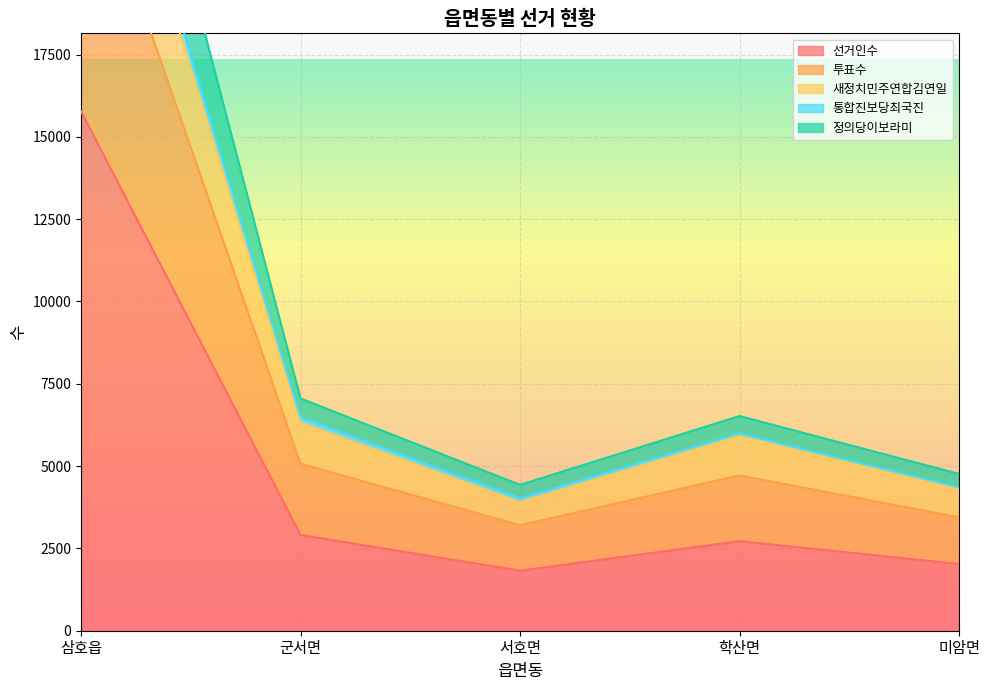

Where is 선거인수 nearest to the value 8798?

군서면